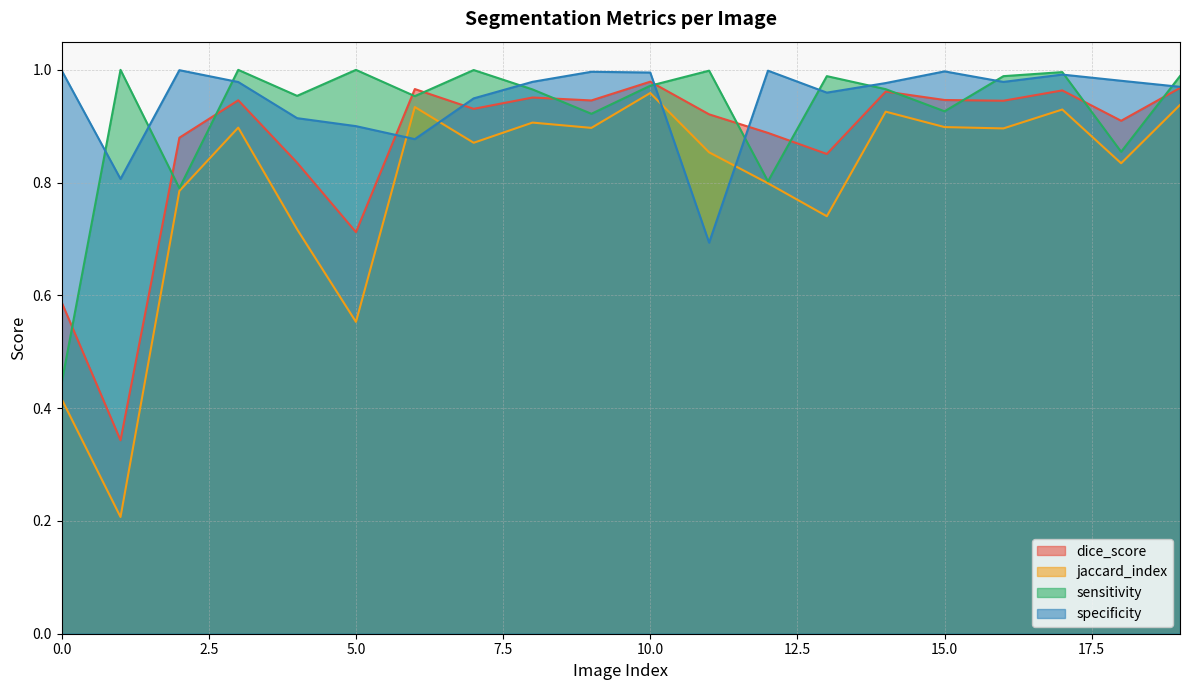

List the series in order of their peak value, lowest first.

jaccard_index, dice_score, specificity, sensitivity